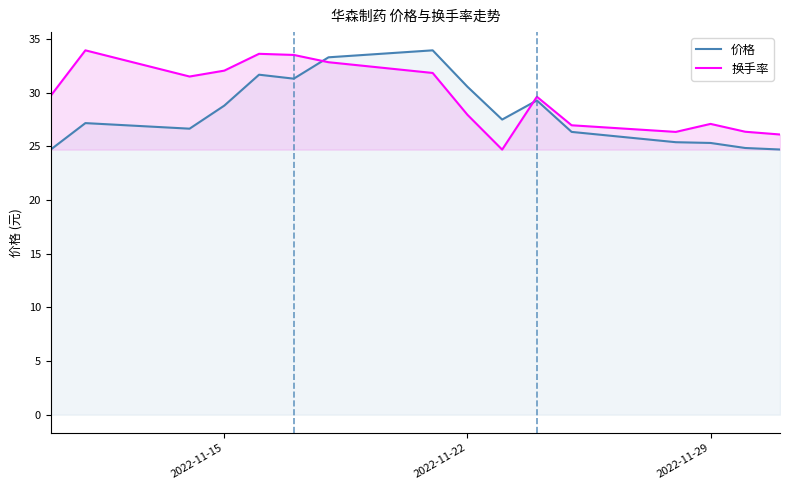

Is it true that 价格 equals 28.8 at 2022-11-15?

True